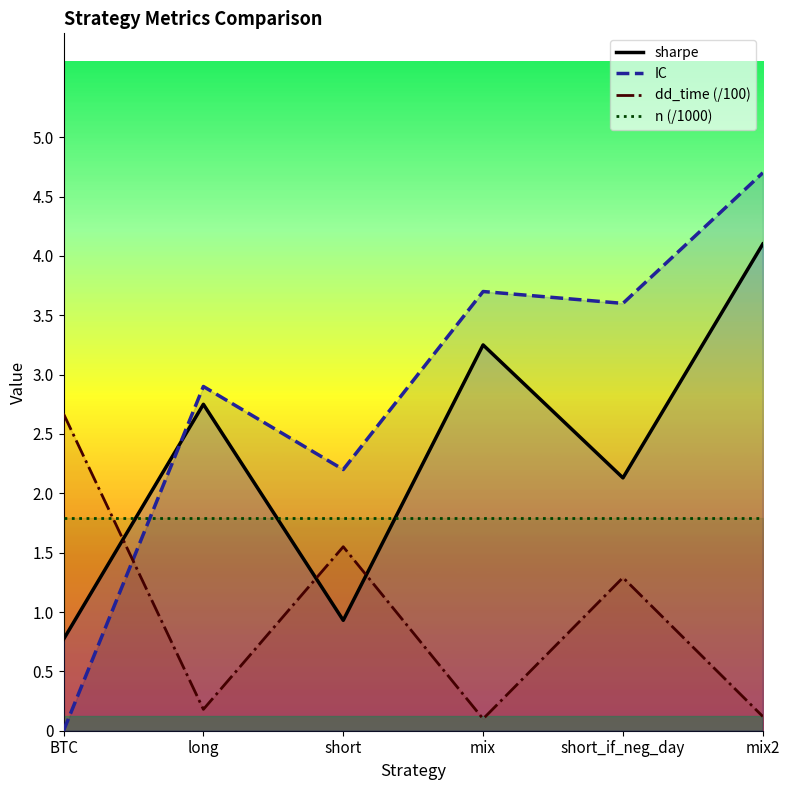

The IC series shows 3.7 at mix. True or false?

True